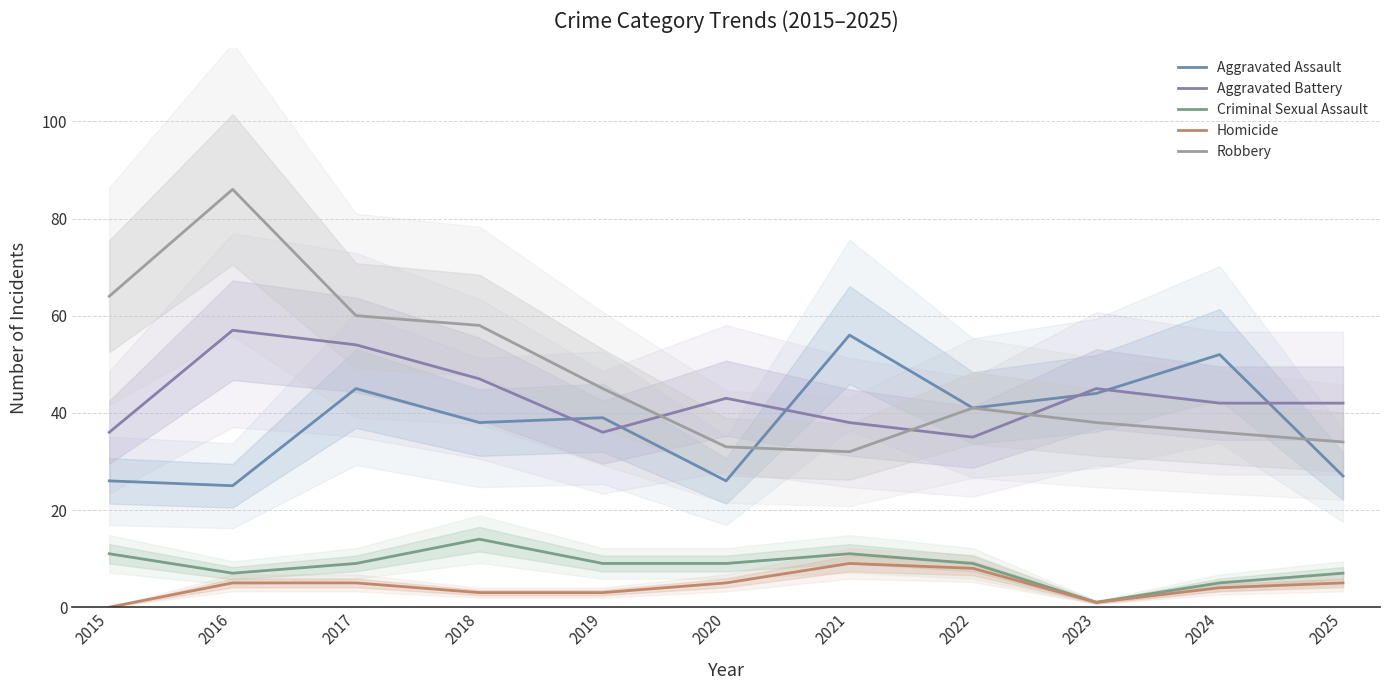

How many data points in Aggravated Assault are above 39?

5